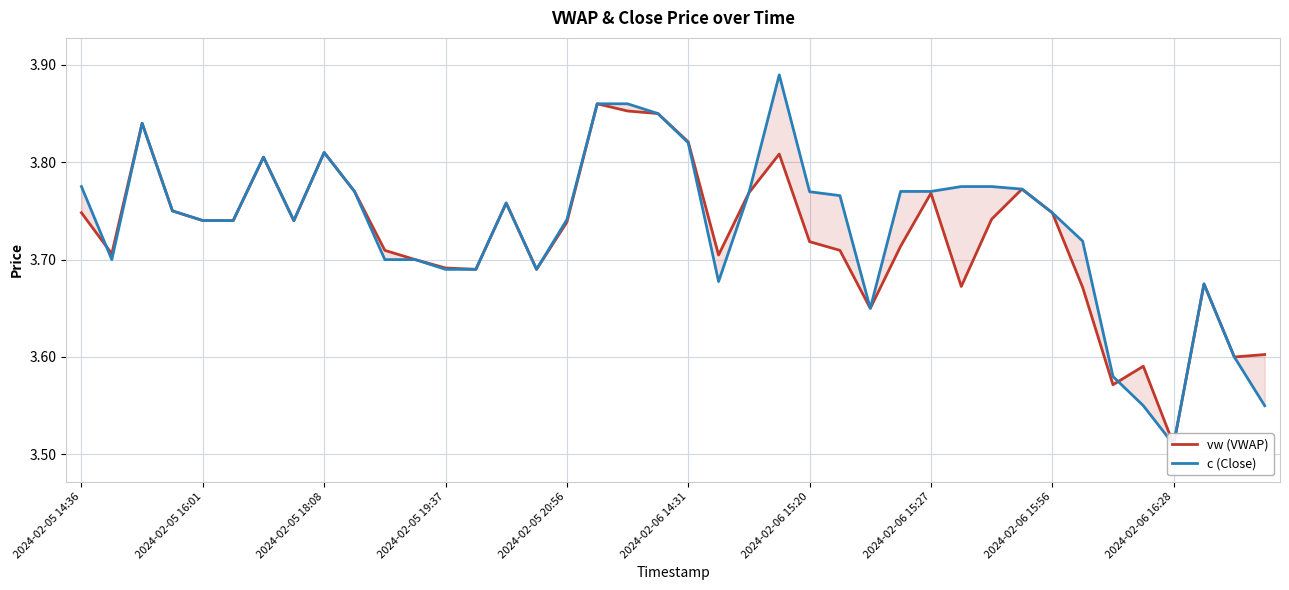

Where do vw (VWAP) and c (Close) first cross each other?

2024-02-05 14:36 and 2024-02-05 16:01